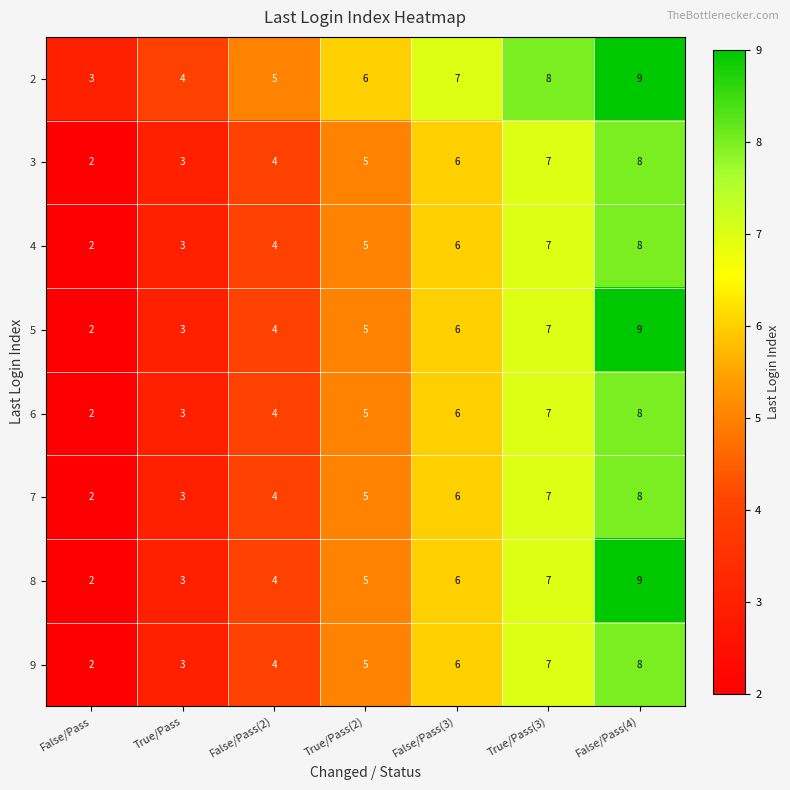

How many 7 values are between 3 and 7?

5